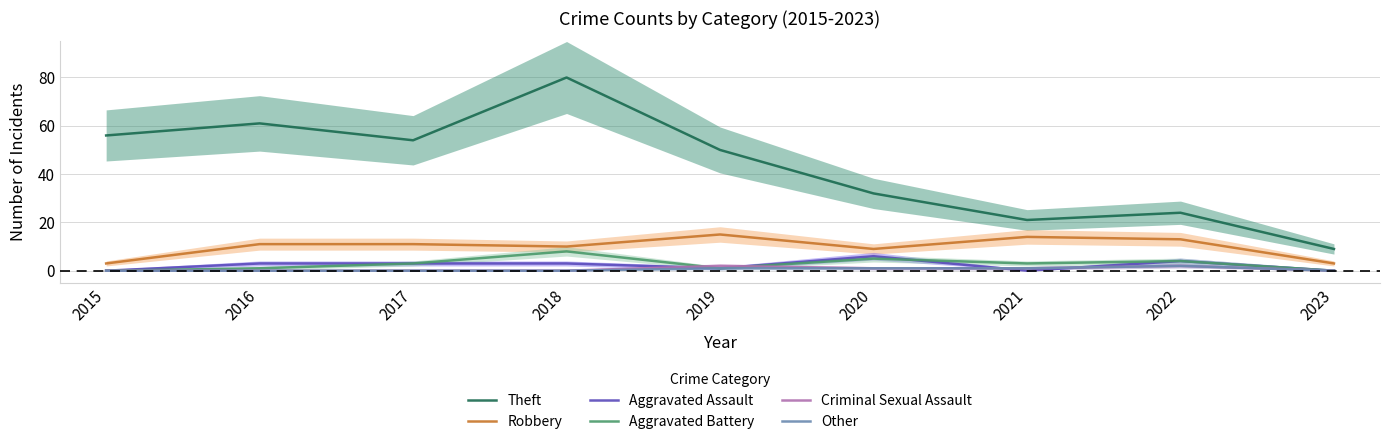

Between 2018 and 2020, which series saw the biggest shift?

Theft